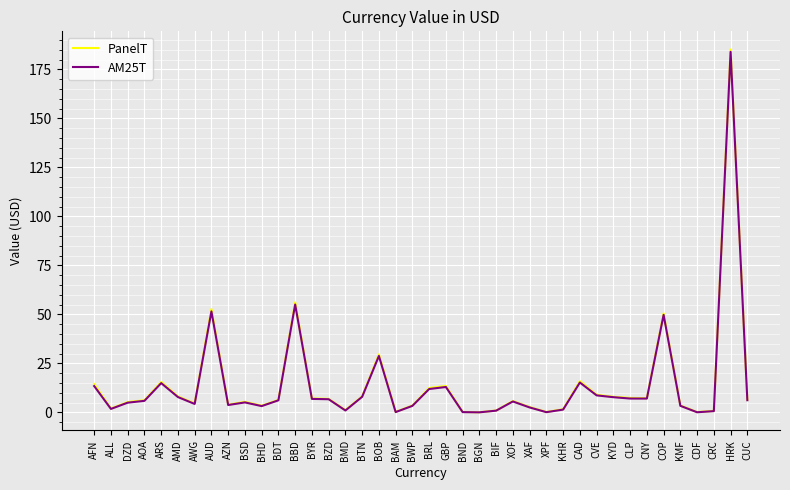

What is the highest value of the PanelT series?

185.2